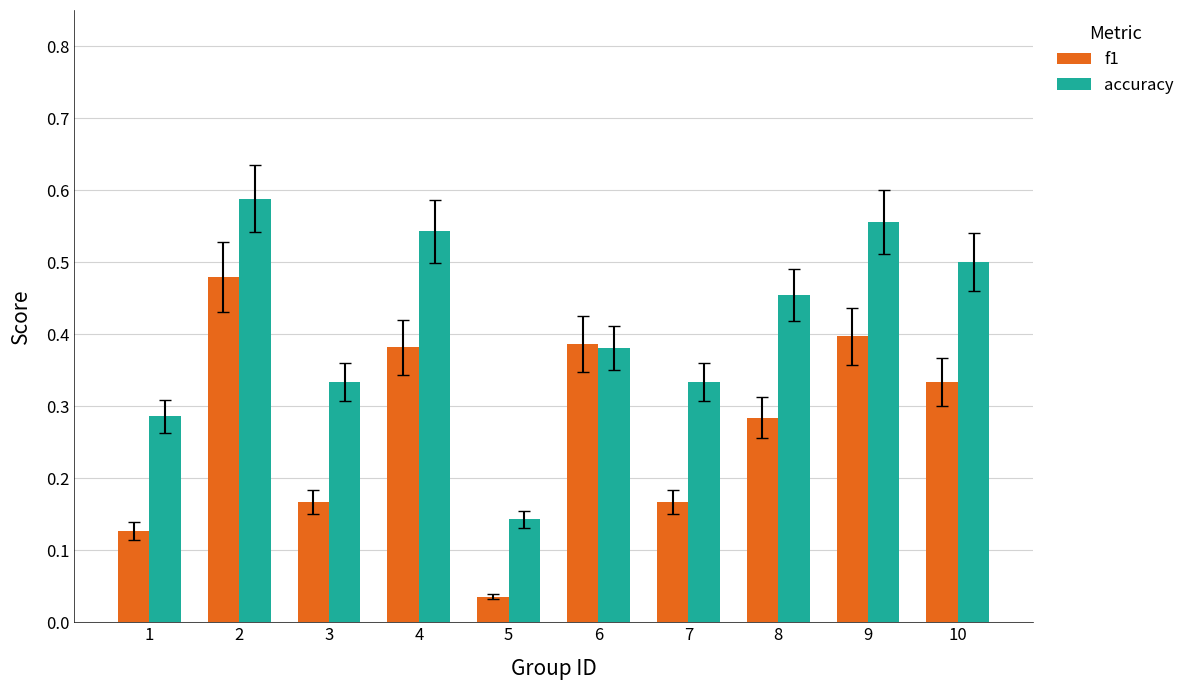

Which label corresponds to the smallest value in the chart?

5